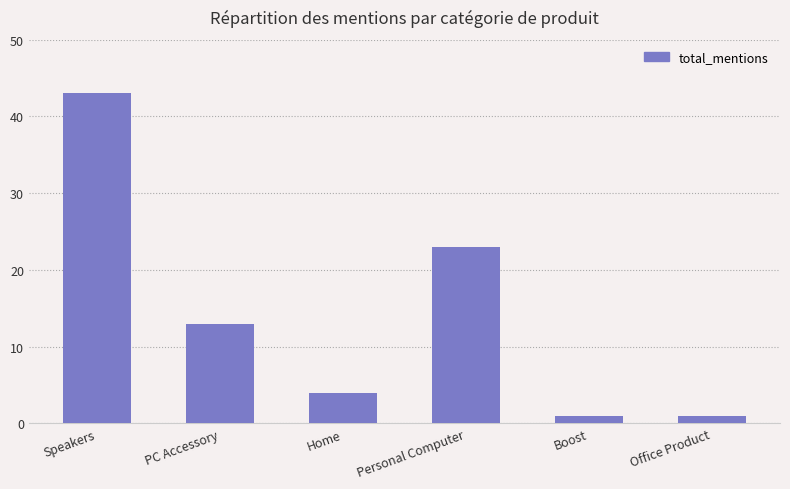

The value at Home is 4. True or false?

True